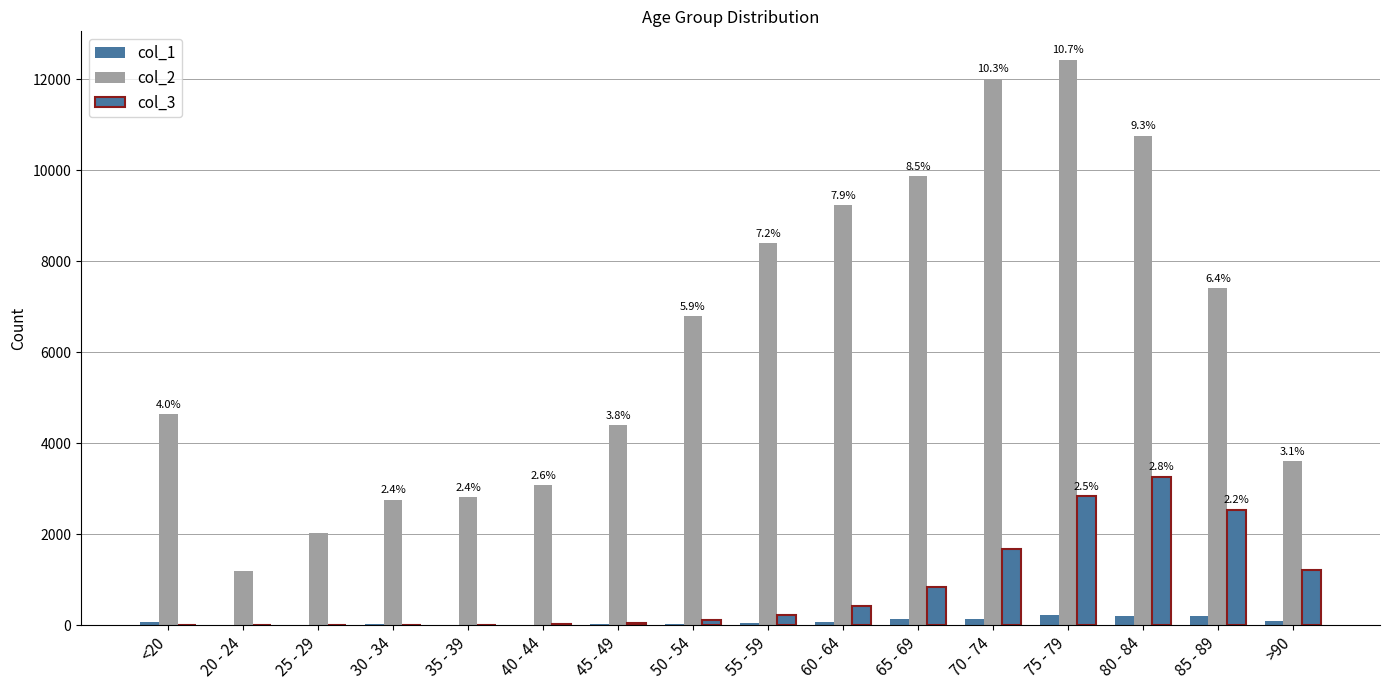

Is it true that col_1 equals 17 at 55 - 59?

False